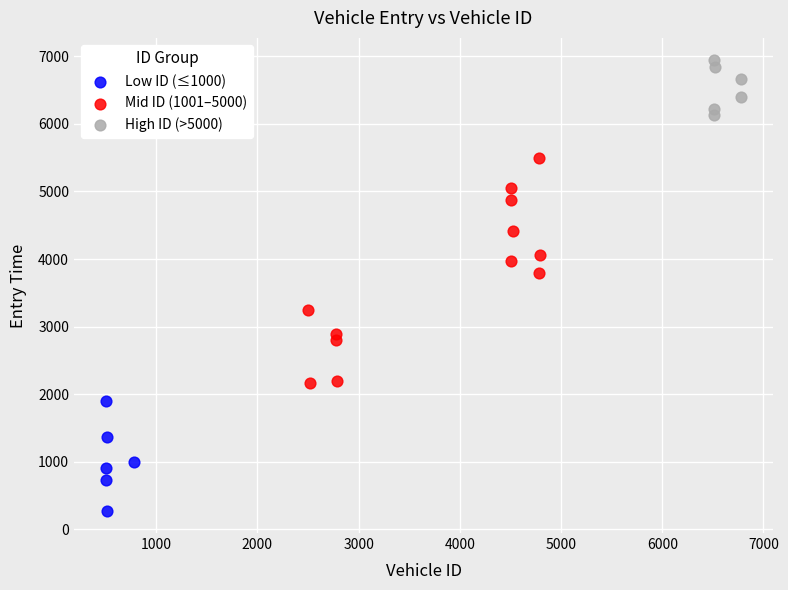

Which series has the widest spread of Y values?

Mid ID (1001–5000)